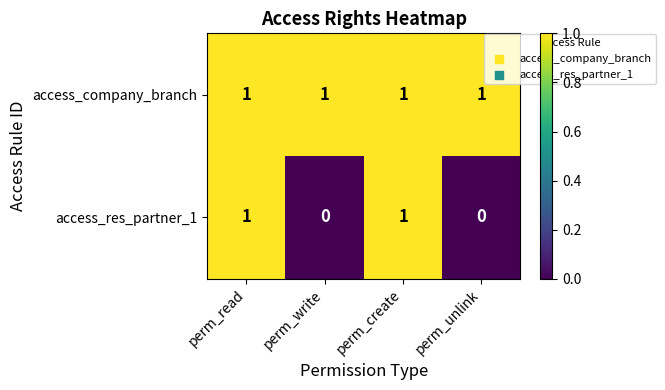

Which series has the largest total across all categories?

access_company_branch